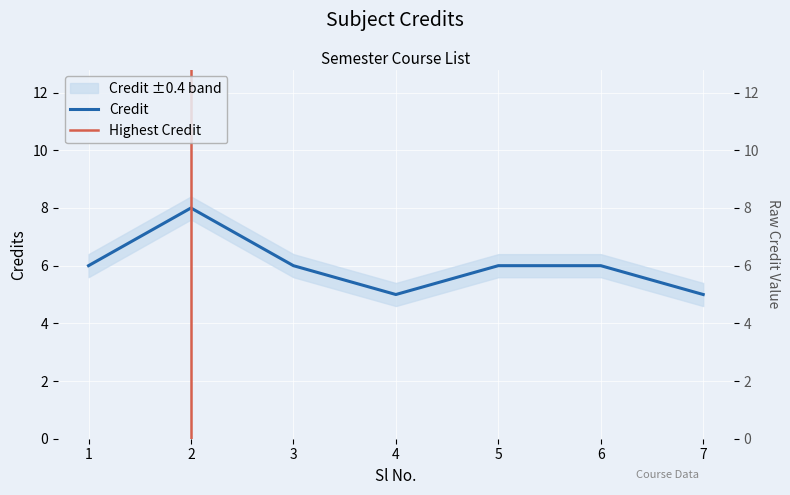

How many distinct data groups are displayed?

1